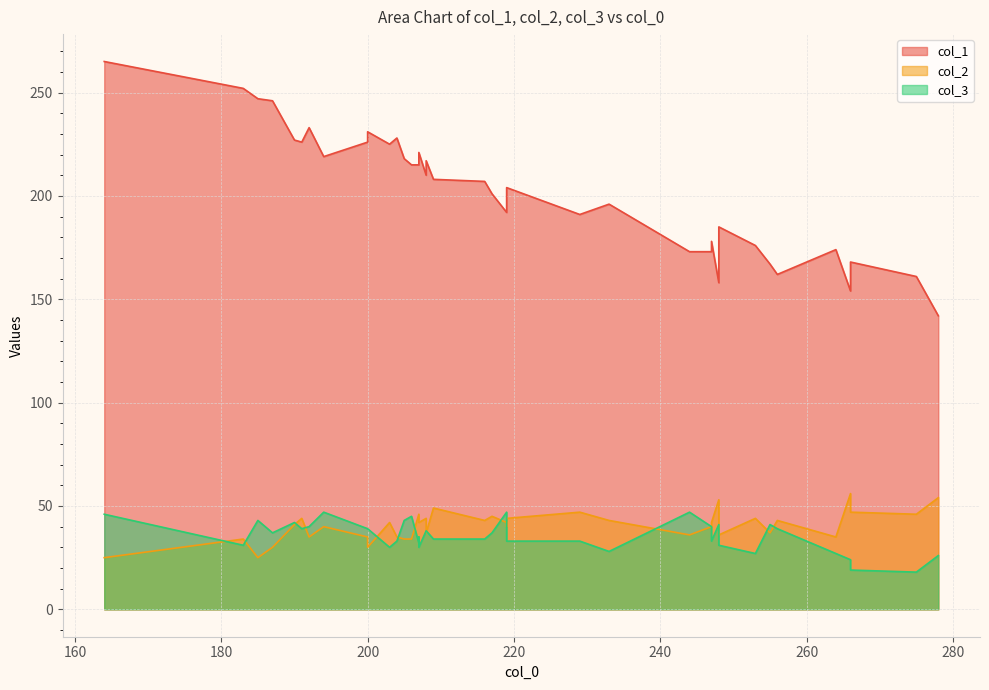

True or false: col_3 has a value of 39 at 200.

True